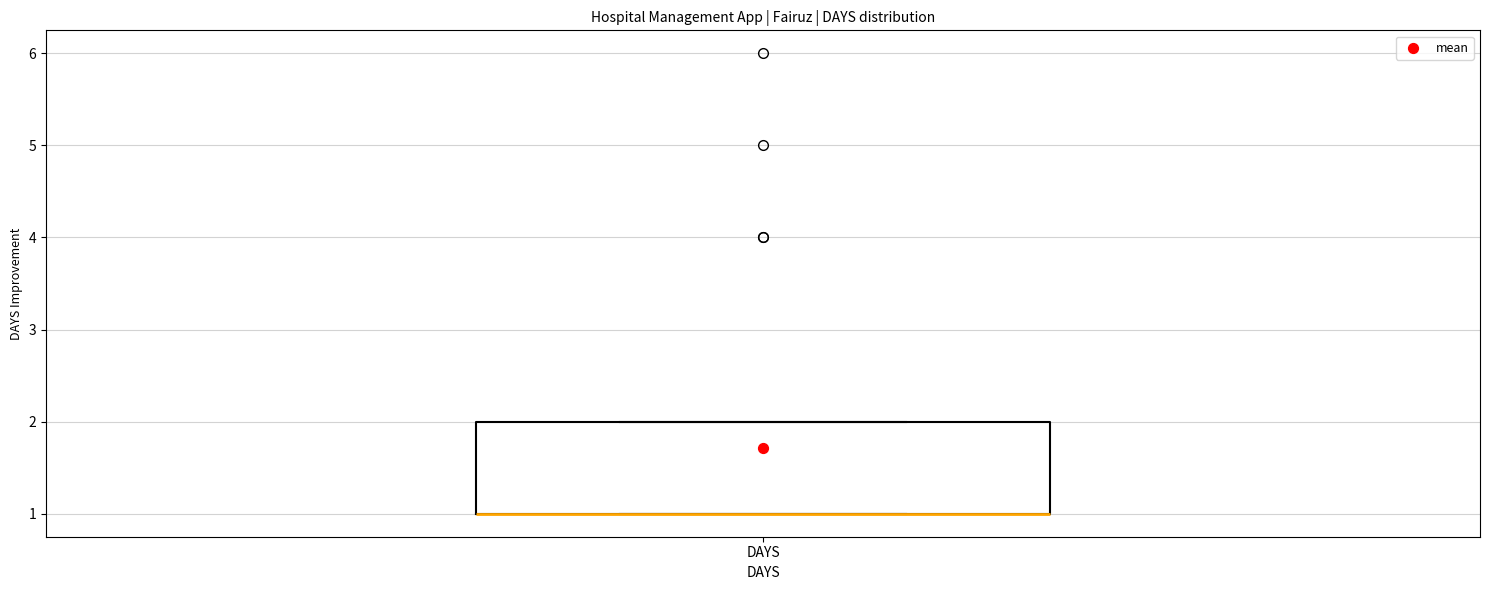

Transcribe this box plot: give where the median line is, the range the box spans, and where the two whiskers end, as read against the y-axis. The values are not printed on the chart, so give them approximately, as read against the axis.

median 1 (drawn on the box's lower edge), box 1 to 2, whiskers 1 to 2